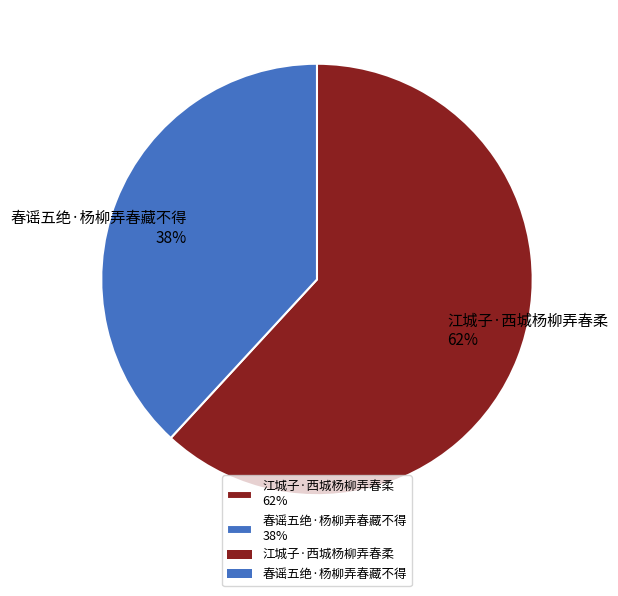

What is the smallest slice in the pie chart?

春谣五绝·杨柳弄春藏不得